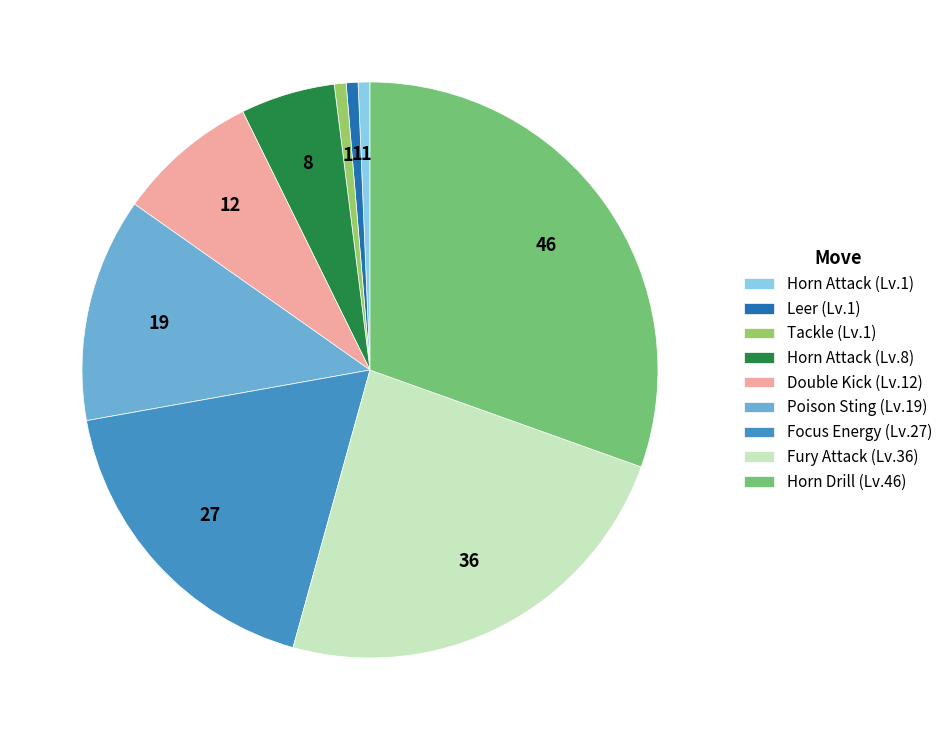

Which has a higher value, Focus Energy (Lv.27) or Poison Sting (Lv.19)?

Focus Energy (Lv.27)